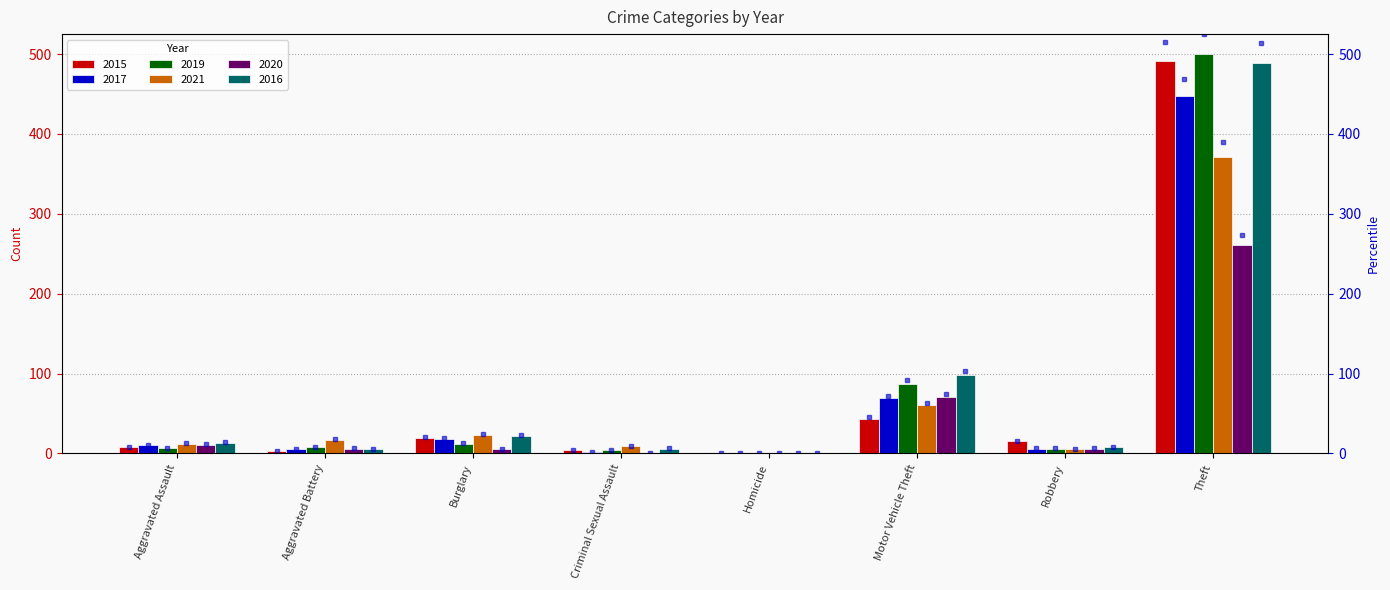

What is the maximum value for 2021?

371